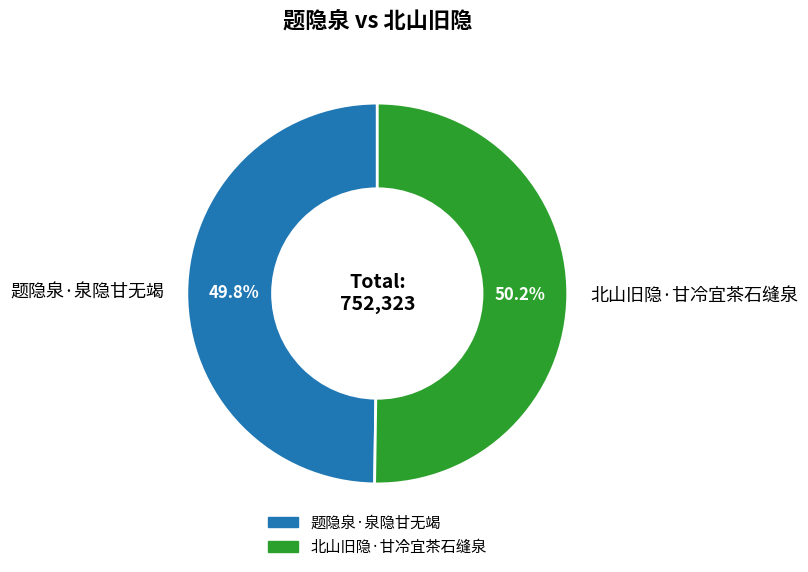

What is the ratio of the value at 题隐泉·泉隐甘无竭 to the value at 北山旧隐·甘冷宜茶石缝泉?

1.0